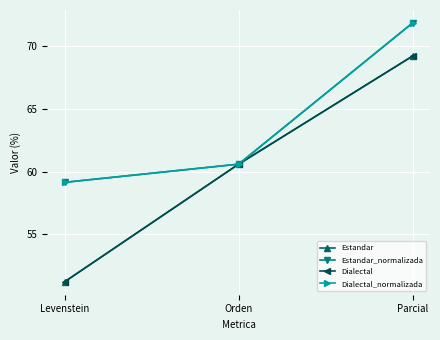

The value of Estandar_normalizada at Parcial is 35.9. True or false?

False